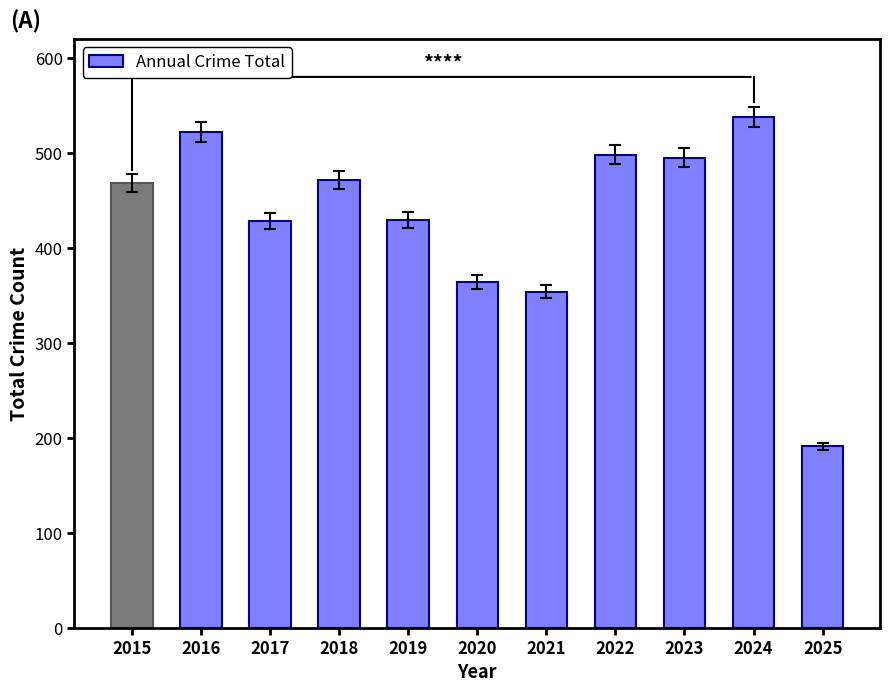

The chart shows a value of 471 at 2018. True or false?

True